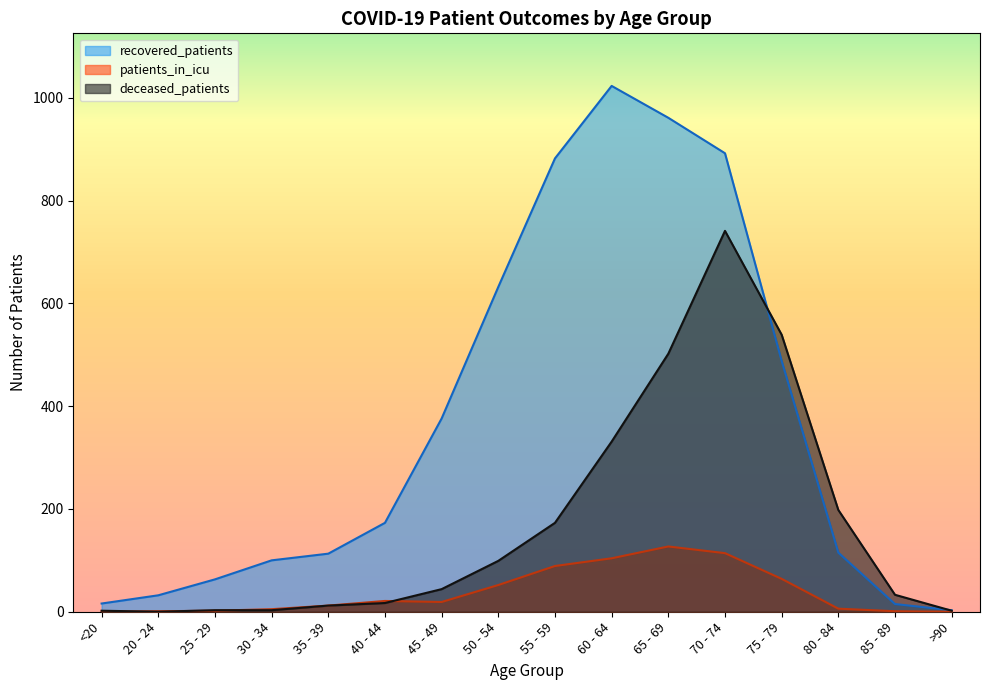

Between 80 - 84 and 35 - 39, which is larger?

80 - 84